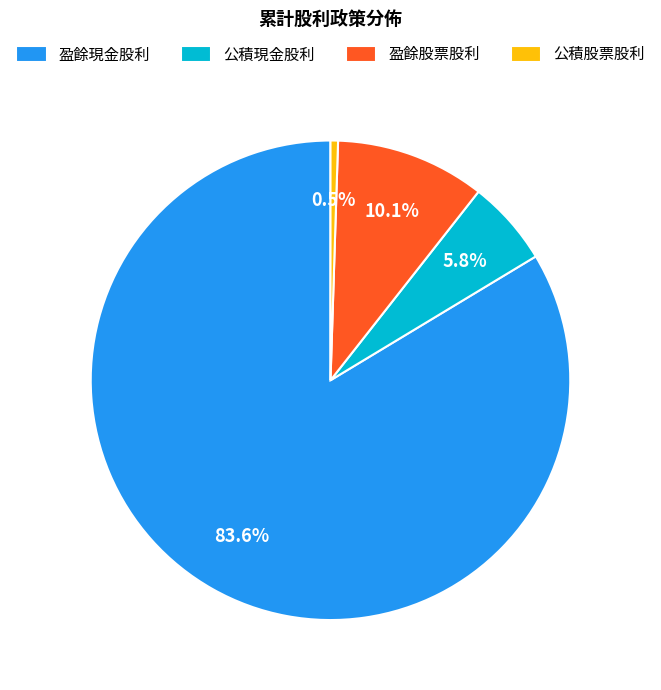

How many slices are in this pie chart?

4